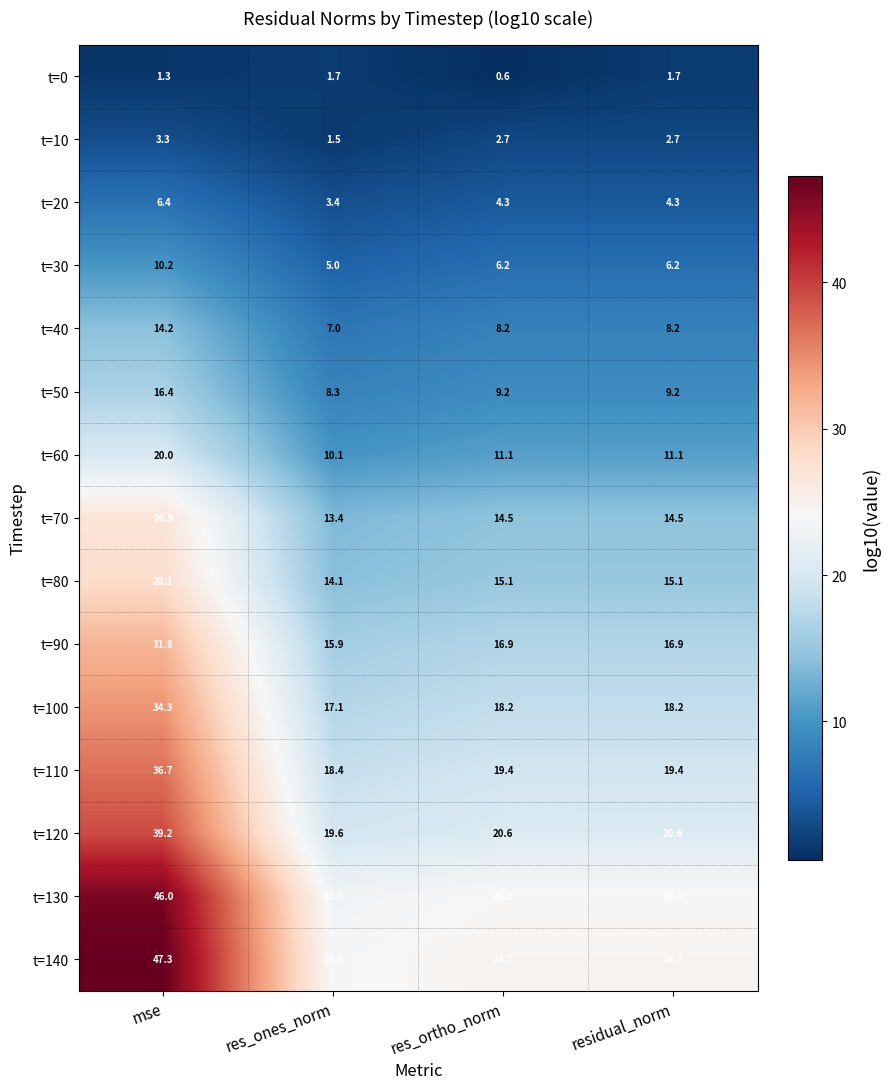

What is the sum of the t=40 values at mse and res_ortho_norm?

22.4